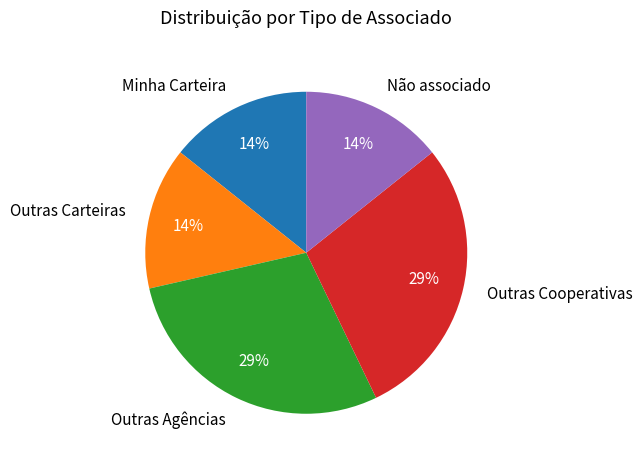

How many slices are in this pie chart?

5